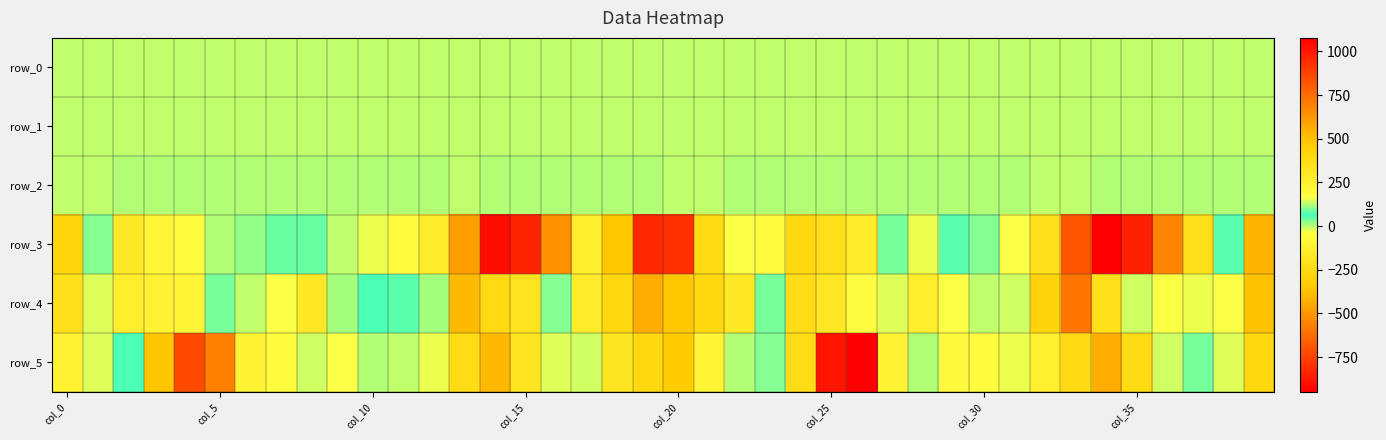

How many distinct data groups are displayed?

6